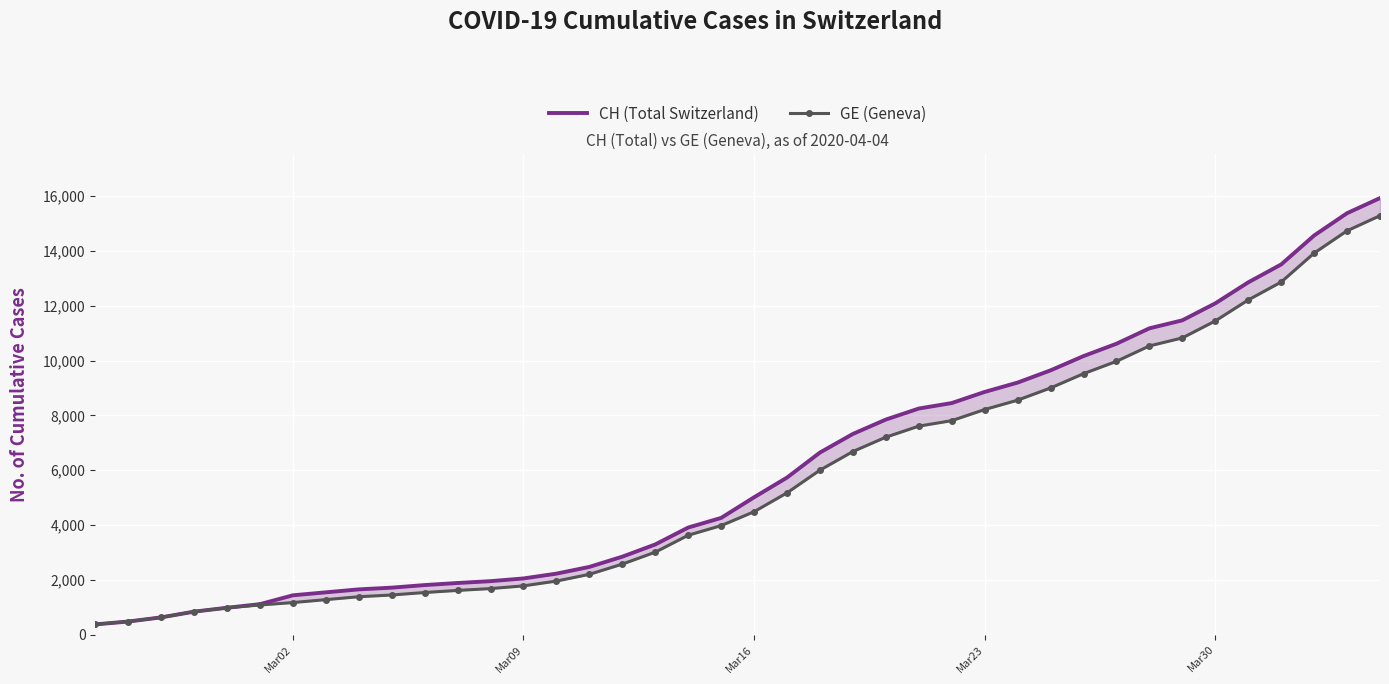

The CH (Total Switzerland) series shows 5685 at 32. True or false?

False